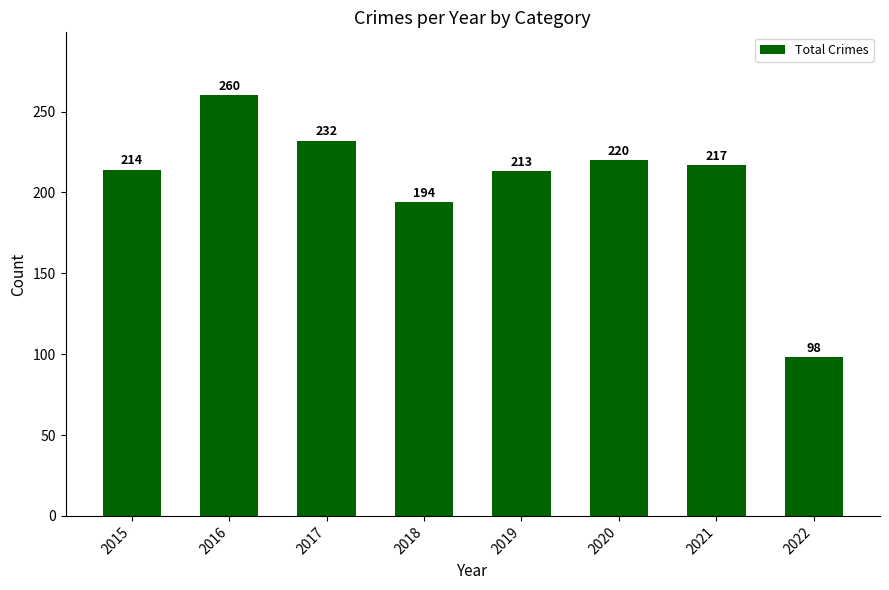

Rank the categories by value from highest to lowest.

2016, 2017, 2020, 2021, 2015, 2019, 2018, 2022